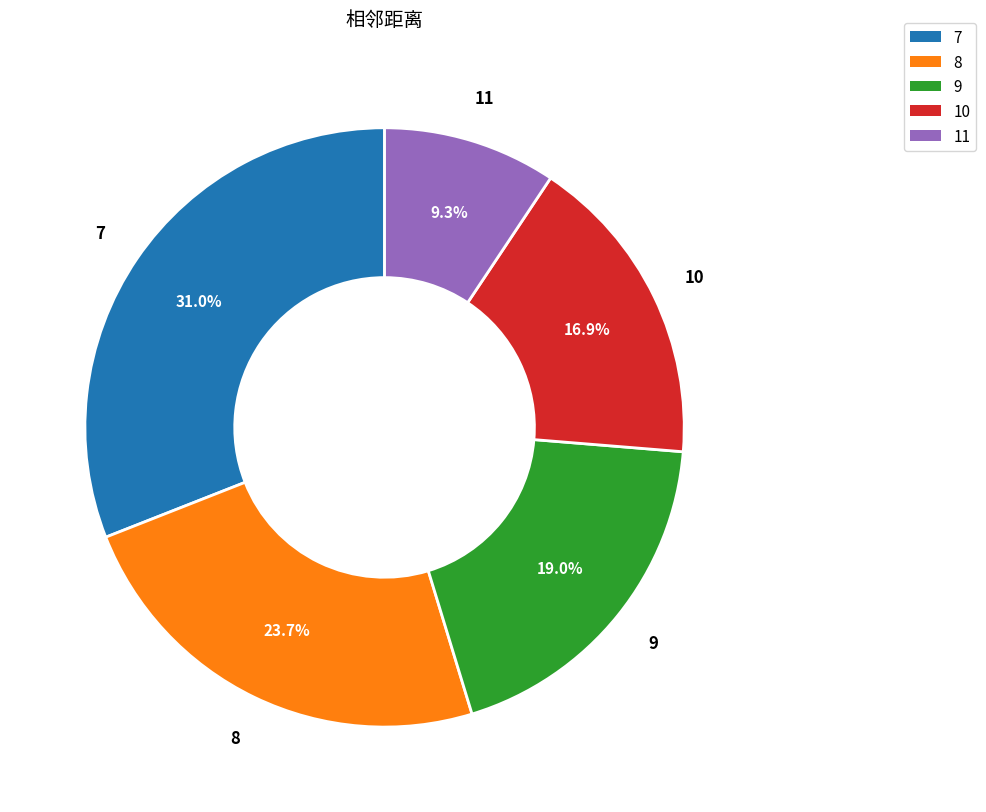

Does any single category account for the majority?

No